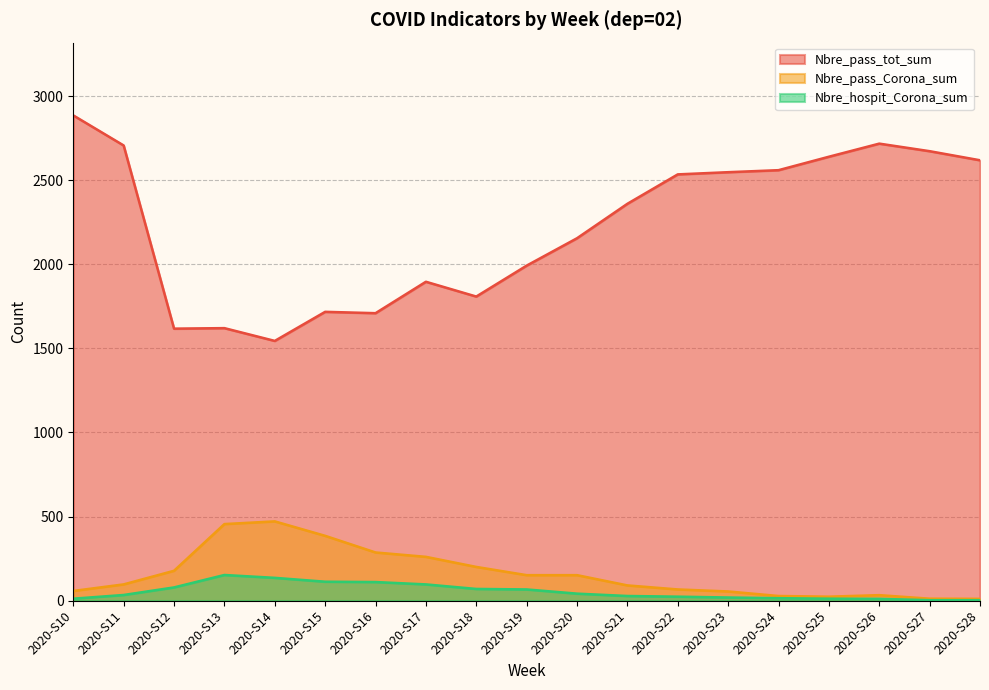

Which series has the widest spread of values?

Nbre_pass_tot_sum